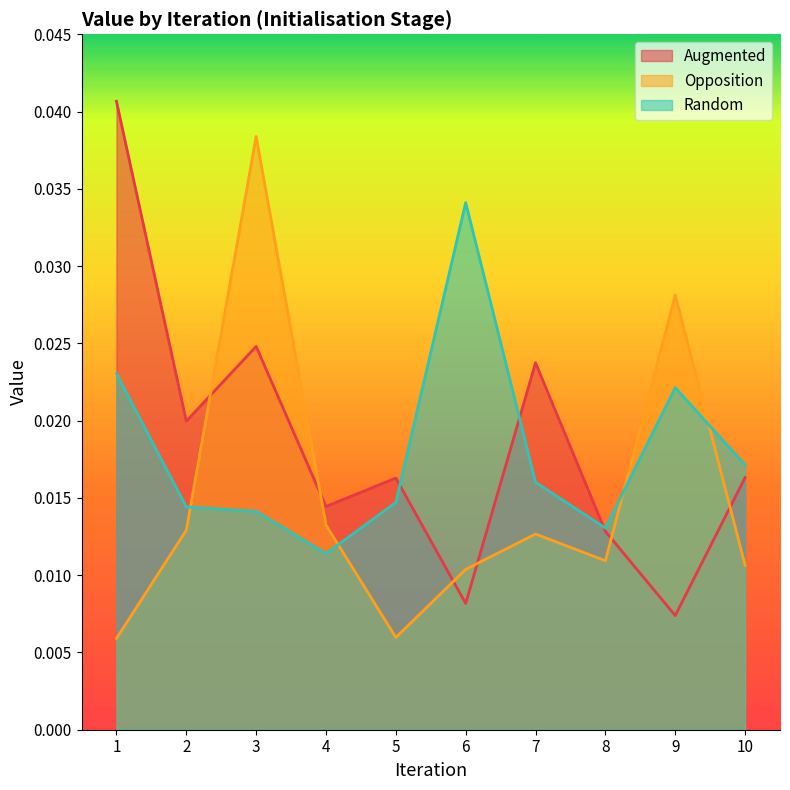

Is it true that Opposition equals 0.0 at 10?

False